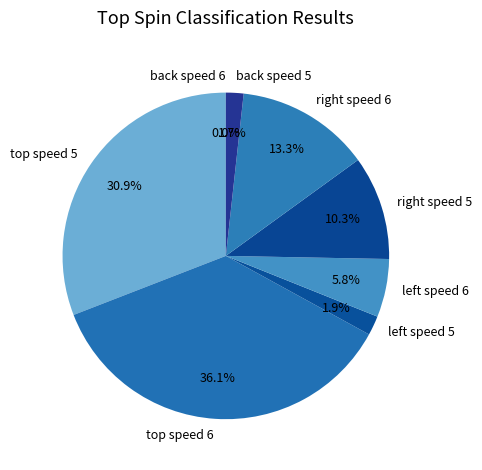

Rank the categories by value from lowest to highest.

back speed 6, back speed 5, left speed 5, left speed 6, right speed 5, right speed 6, top speed 5, top speed 6